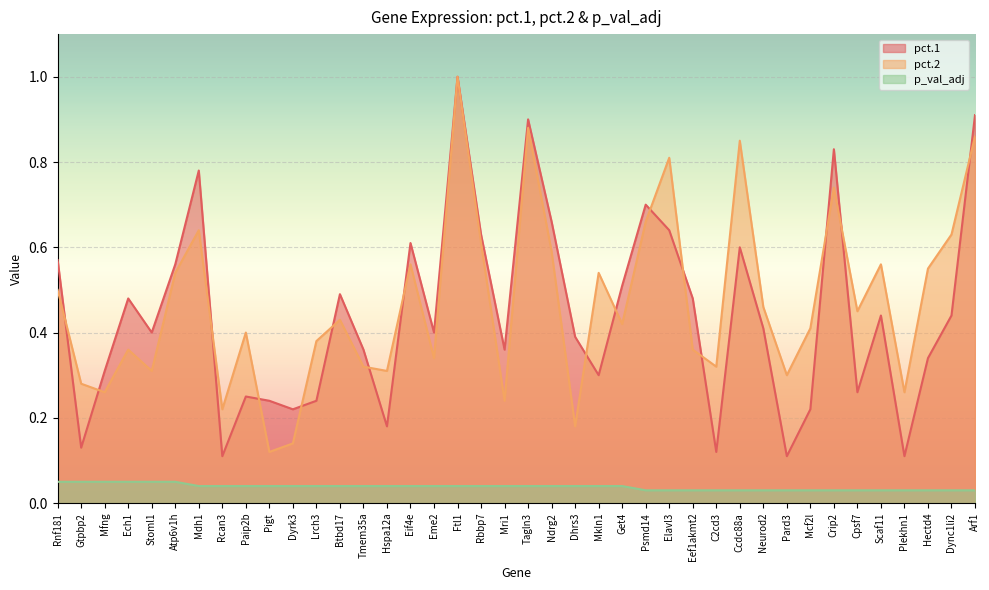

What is the sum of all pct.2 values?

18.8